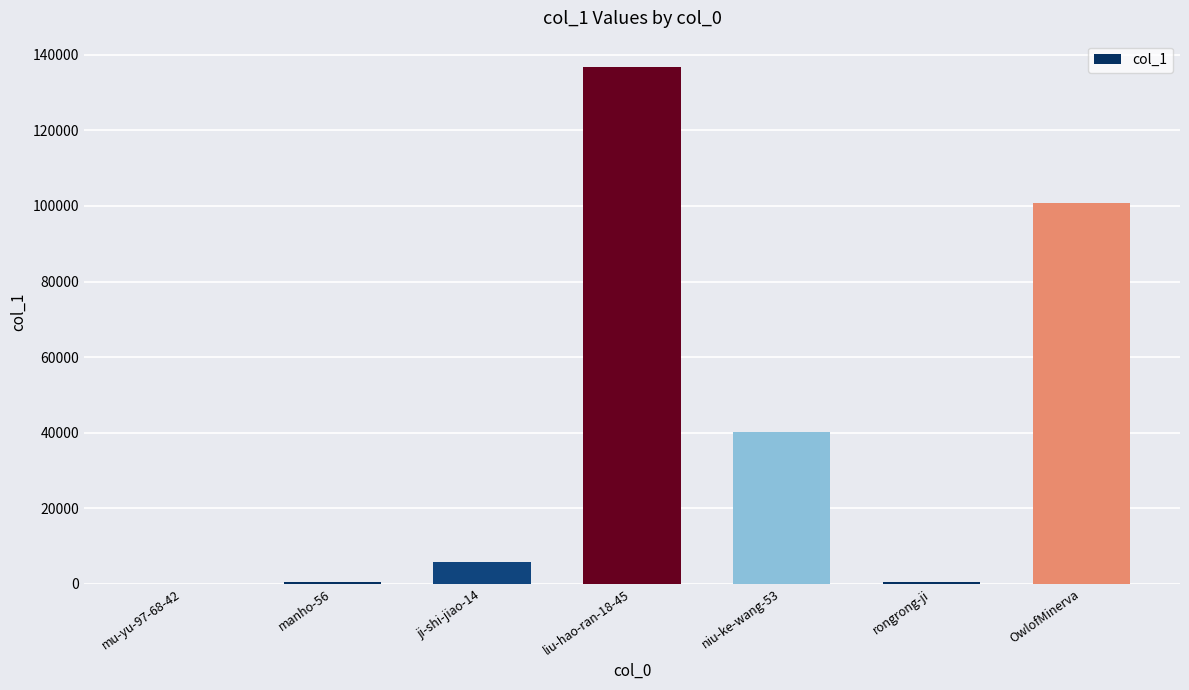

What is the greatest value displayed?

136921